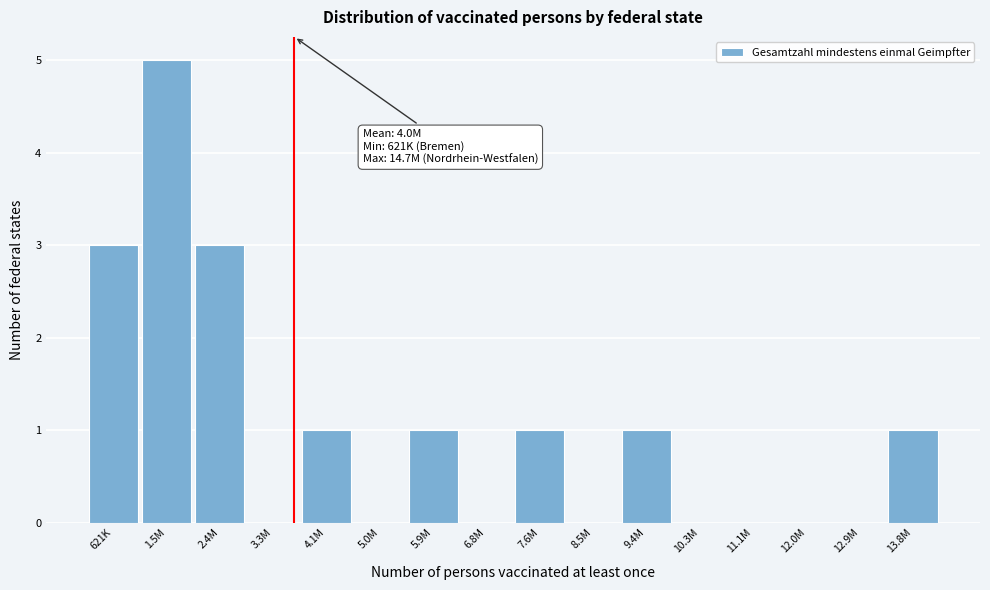

Reading left to right, extract all data points from this chart.

621K=3	1.5M=5	2.4M=3	3.3M=0	4.1M=1	5.0M=0	5.9M=1	6.8M=0	7.6M=1	8.5M=0	9.4M=1	10.3M=0	11.1M=0	12.0M=0	12.9M=0	13.8M=1